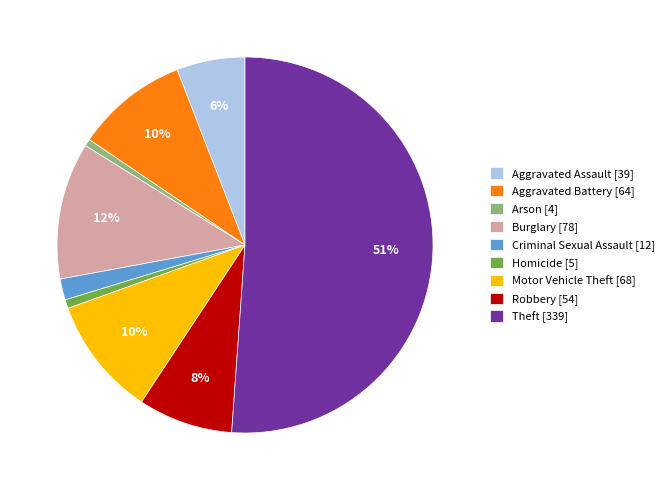

Approximately how many times larger is the value at Aggravated Battery compared to Theft?

0.2